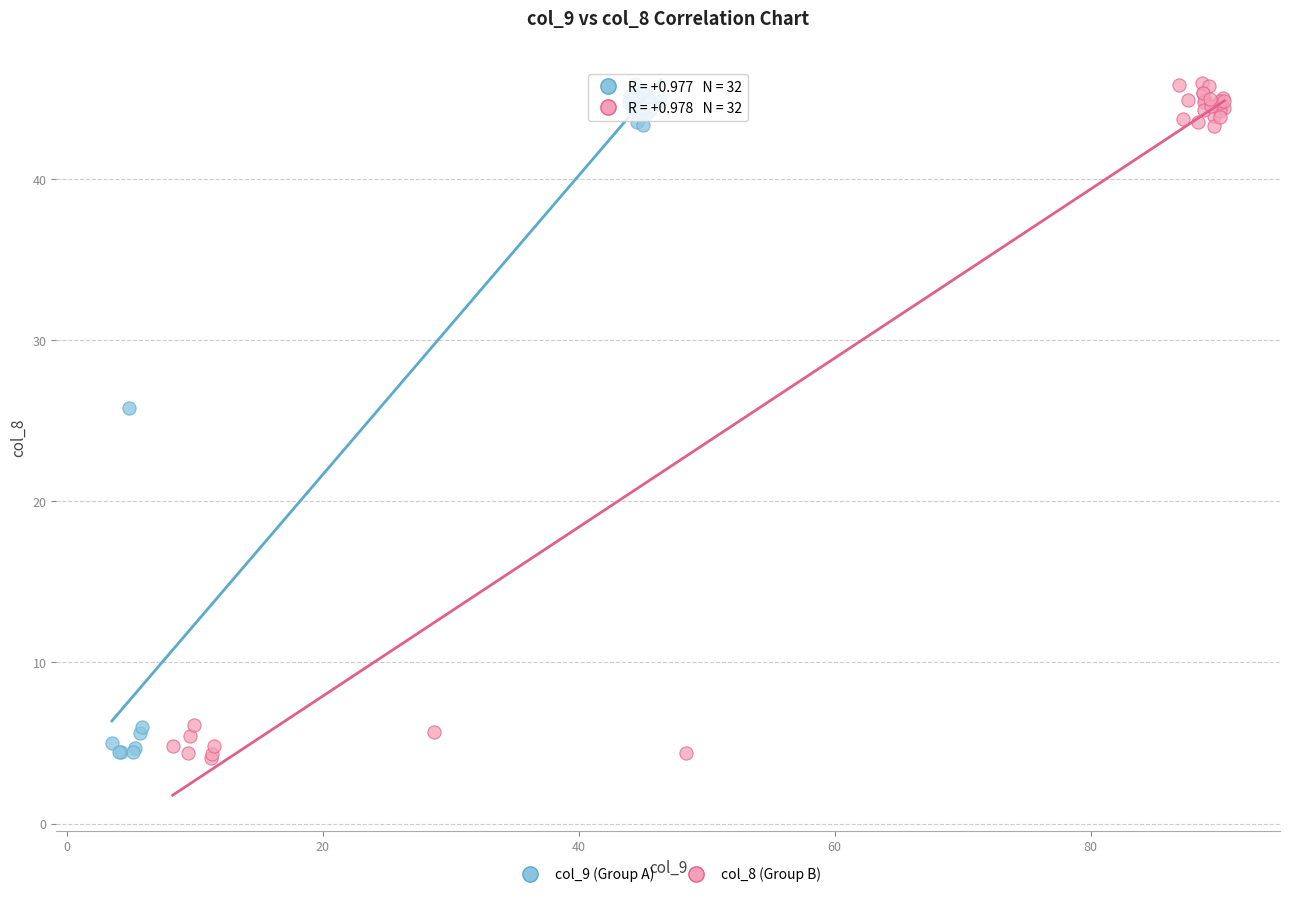

What are all the series names shown in the legend?

col_9 (Group A), col_8 (Group B)